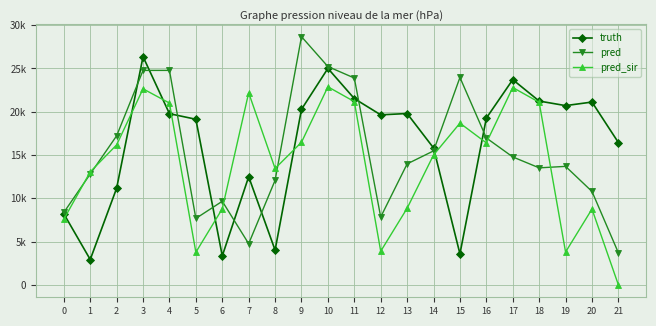

At how many categories does at least one series exceed 23507?

7